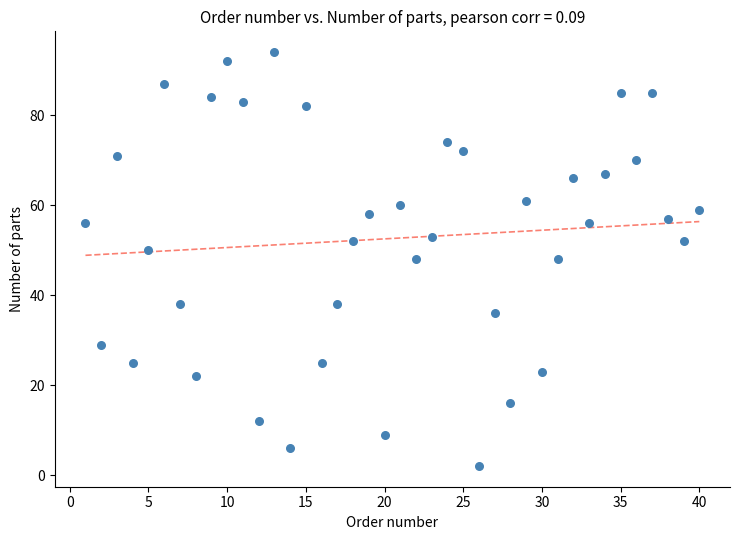

What is the range of Y values (max minus min)?

92